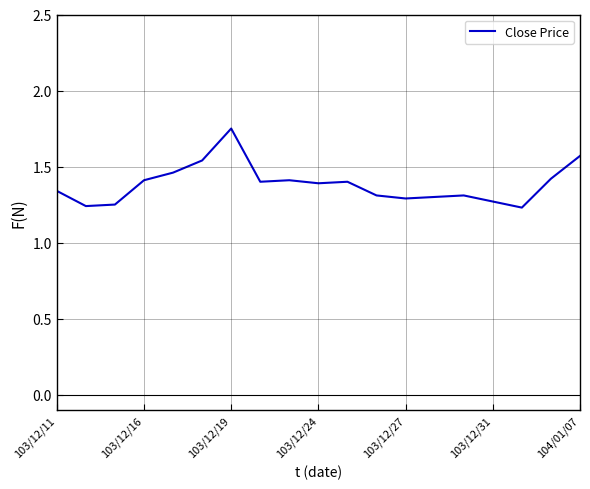

Count the values in the range 1 to 2.

19